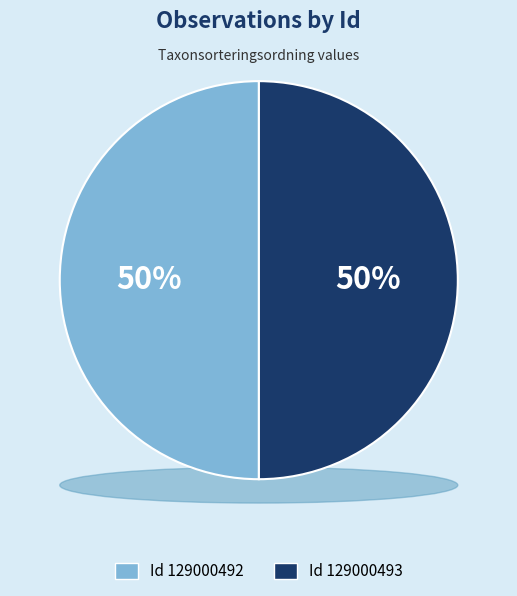

Which slice is the largest?

129000492